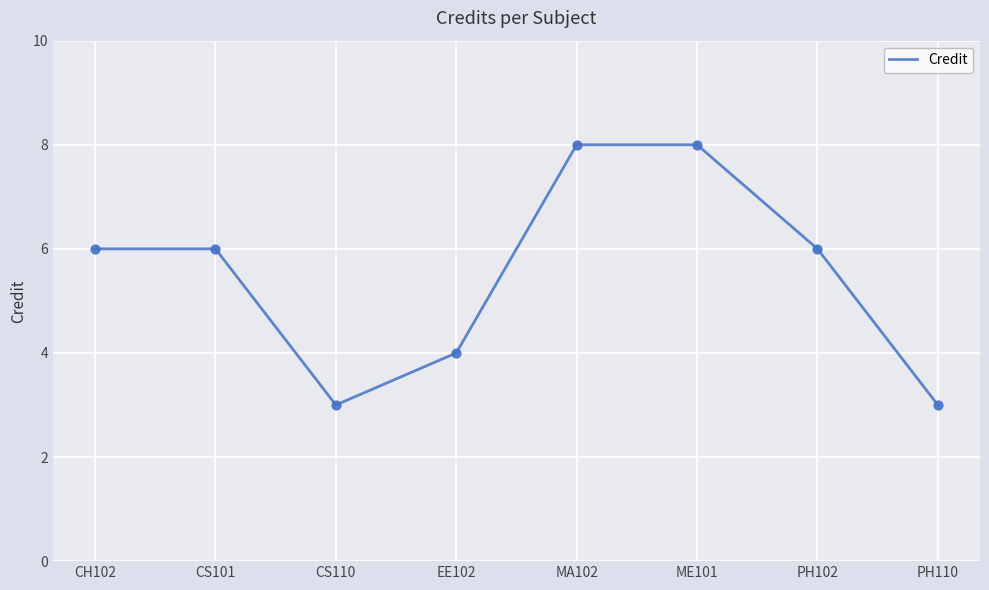

Between EE102 and MA102, which is larger?

MA102